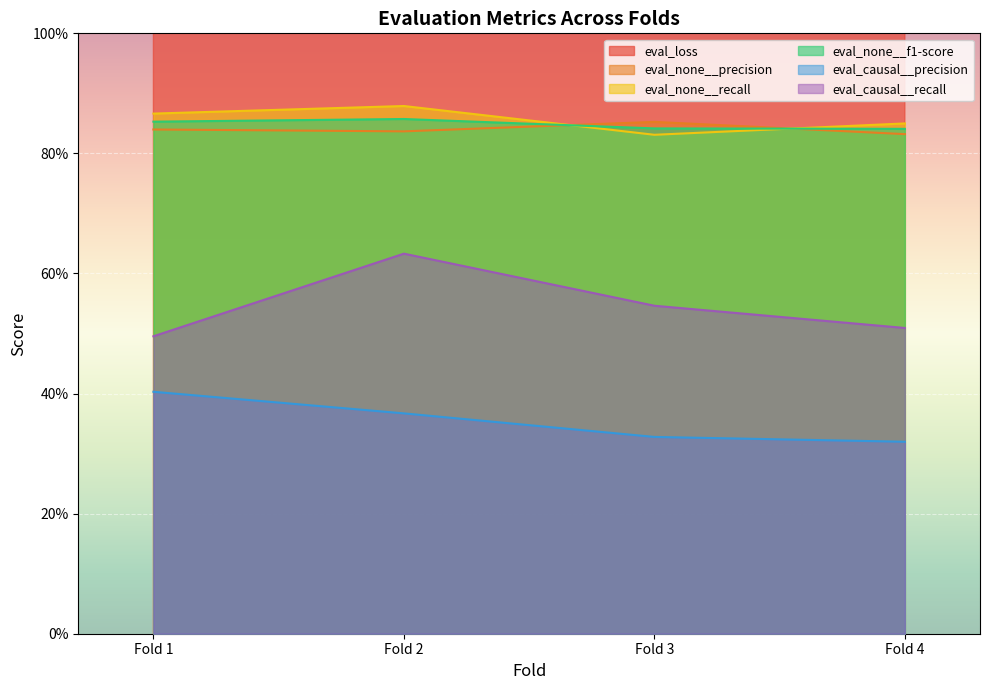

Reading left to right, list all the values displayed in this chart.

eval_loss: 1.5	1.5	1.9	1.7
eval_none__precision: 0.8	0.8	0.9	0.8
eval_none__recall: 0.9	0.9	0.8	0.8
eval_none__f1-score: 0.9	0.9	0.8	0.8
eval_causal__precision: 0.4	0.4	0.3	0.3
eval_causal__recall: 0.5	0.6	0.5	0.5